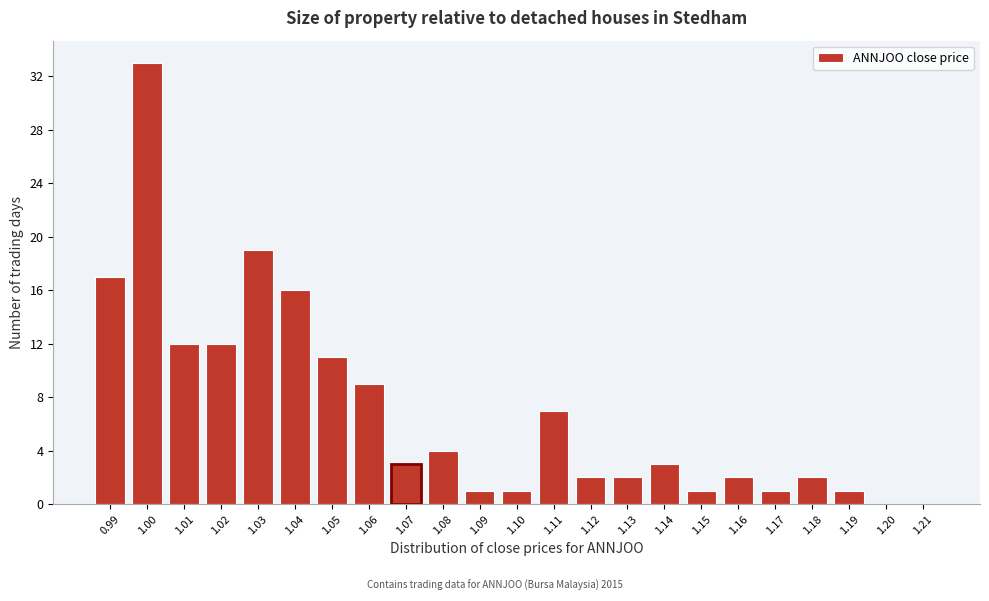

Reading right to left, extract all data points from this chart.

1.21=0	1.20=0	1.19=1	1.18=2	1.17=1	1.16=2	1.15=1	1.14=3	1.13=2	1.12=2	1.11=7	1.10=1	1.09=1	1.08=4	1.07=3	1.06=9	1.05=11	1.04=16	1.03=19	1.02=12	1.01=12	1.00=33	0.99=17